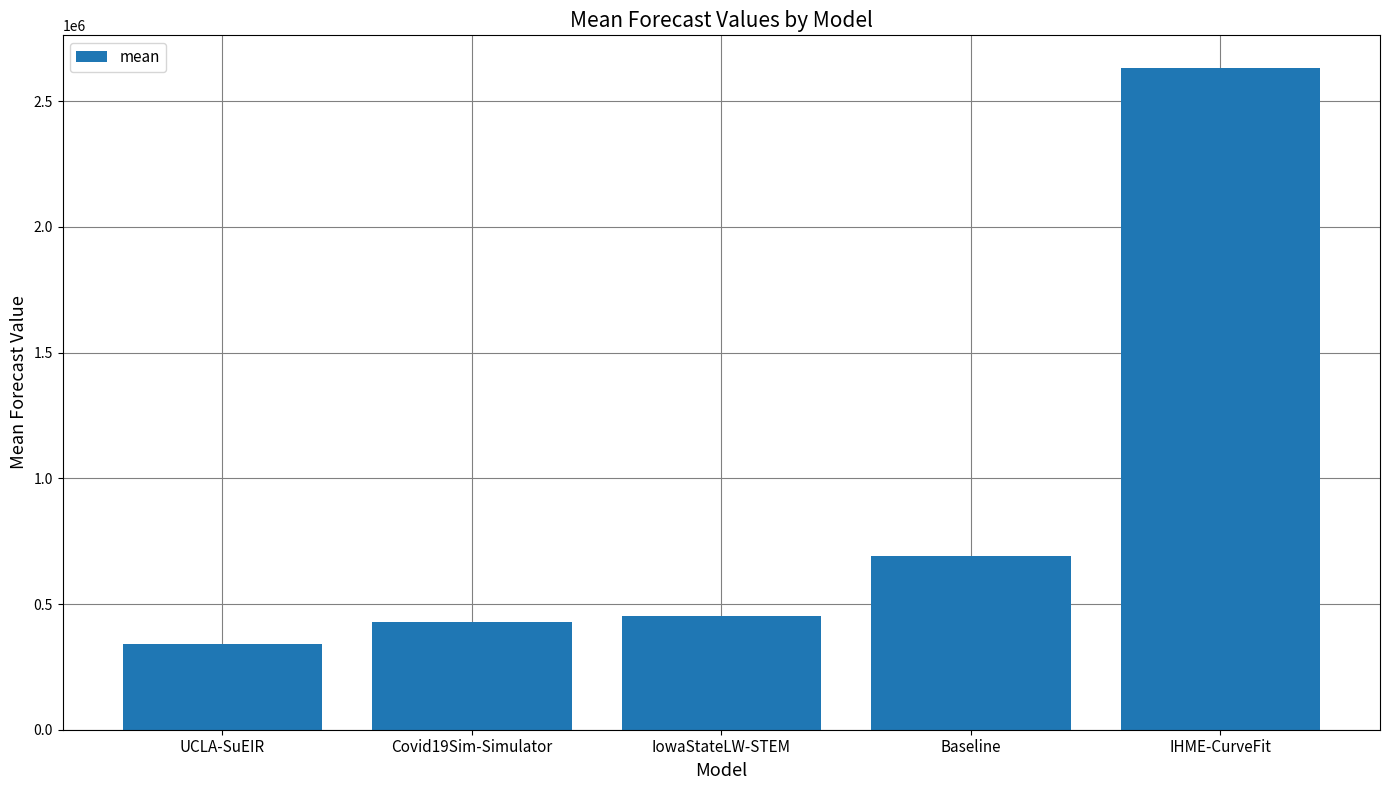

How many categories are shown in the chart?

5